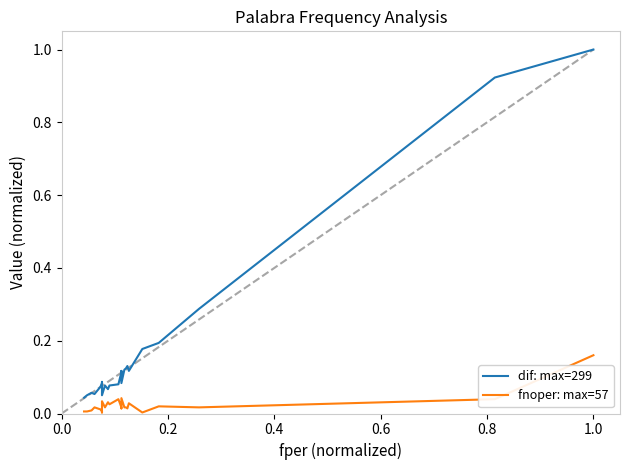

Rank the series by their maximum value, from lowest to highest.

fnoper: max=57, dif: max=299